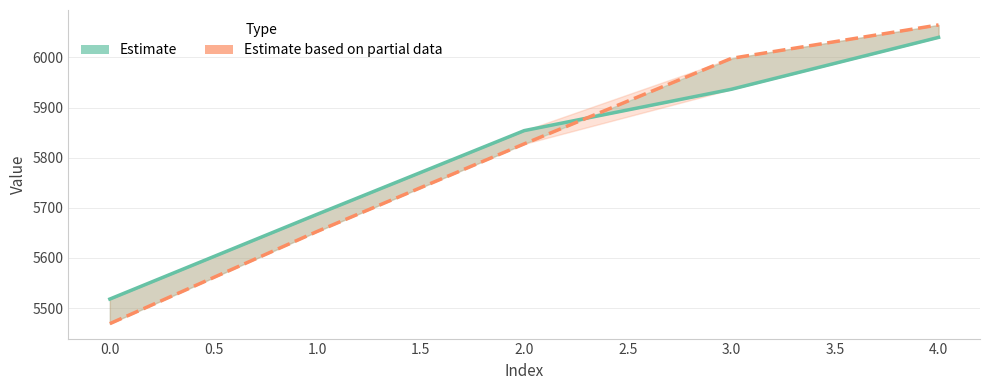

How many lines are shown in the chart?

2